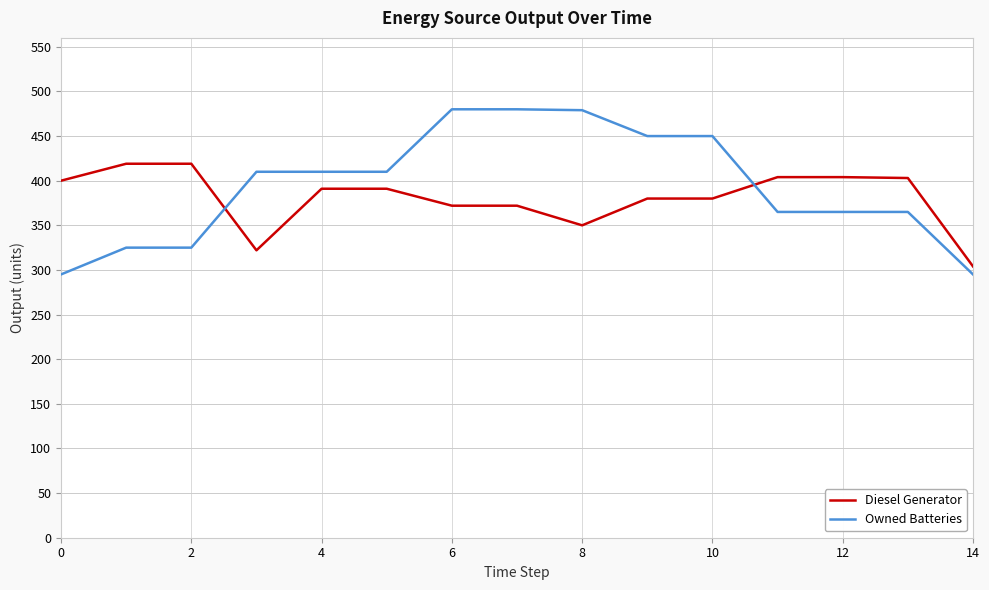

True or false: Diesel Generator and Owned Batteries intersect in this chart.

True